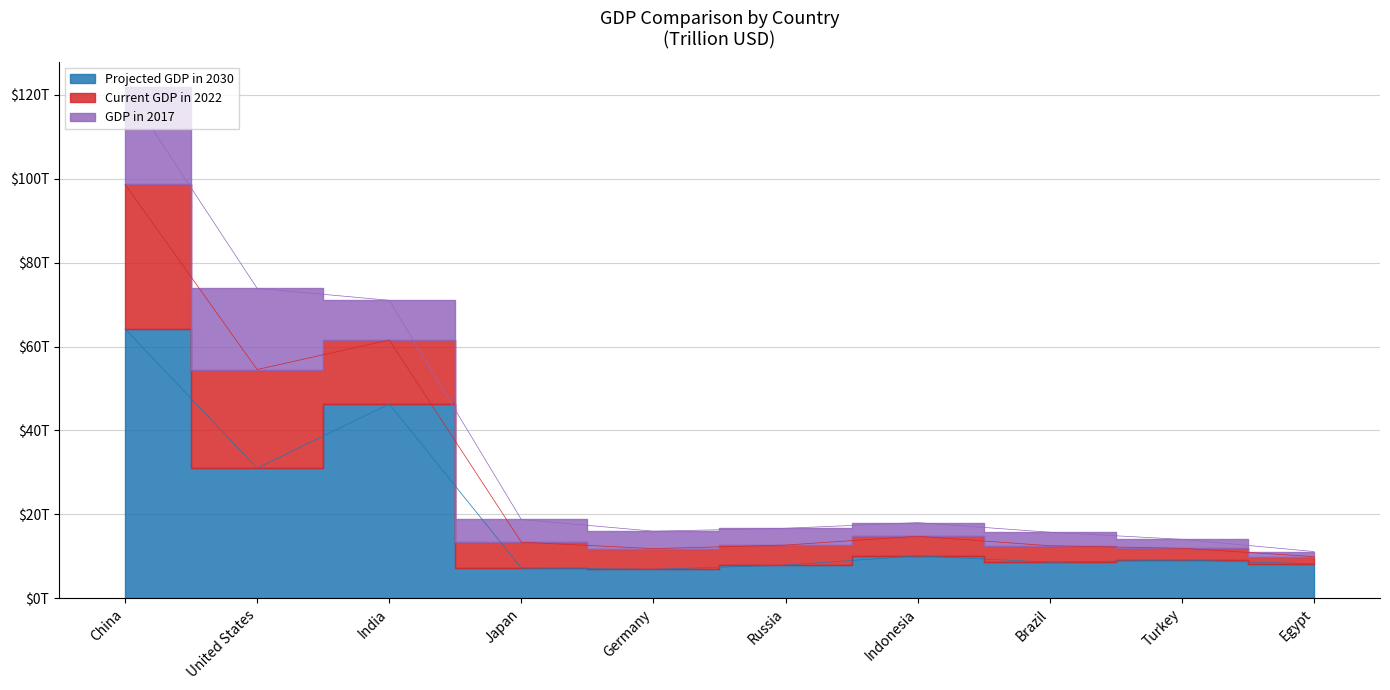

What position from the left is Russia?

6